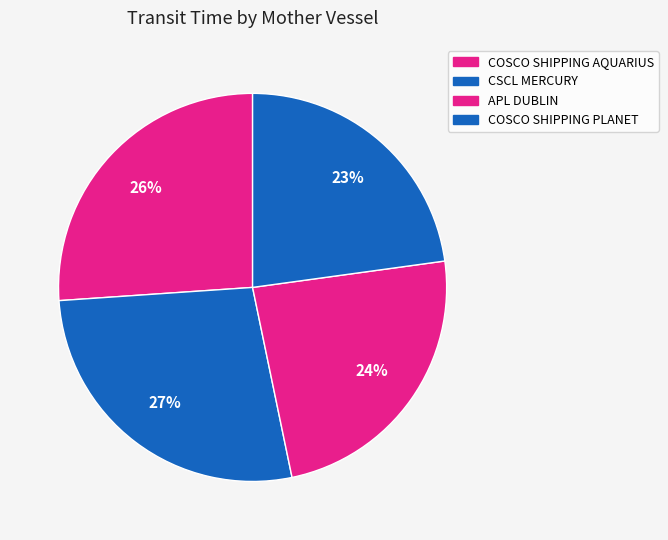

Rank the categories by value from lowest to highest.

COSCO SHIPPING PLANET, APL DUBLIN, COSCO SHIPPING AQUARIUS, CSCL MERCURY